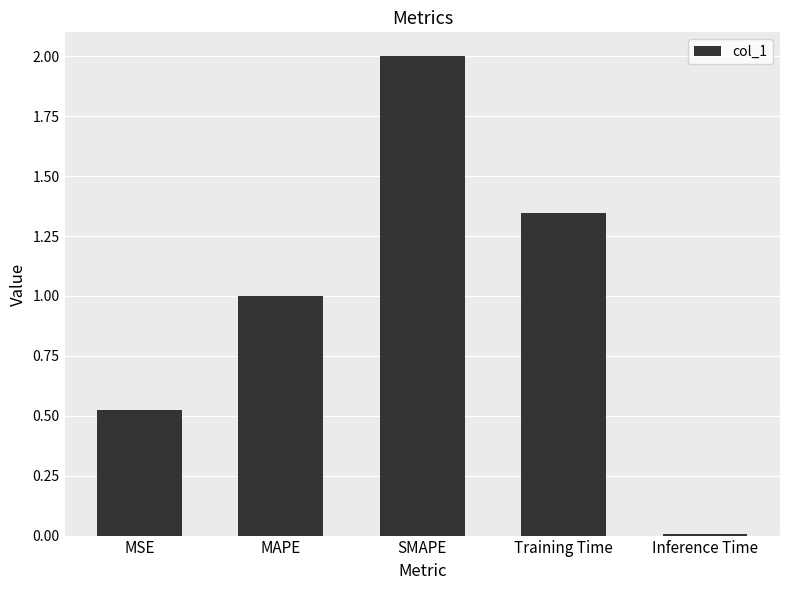

At which label does the data first exceed 1?

MAPE